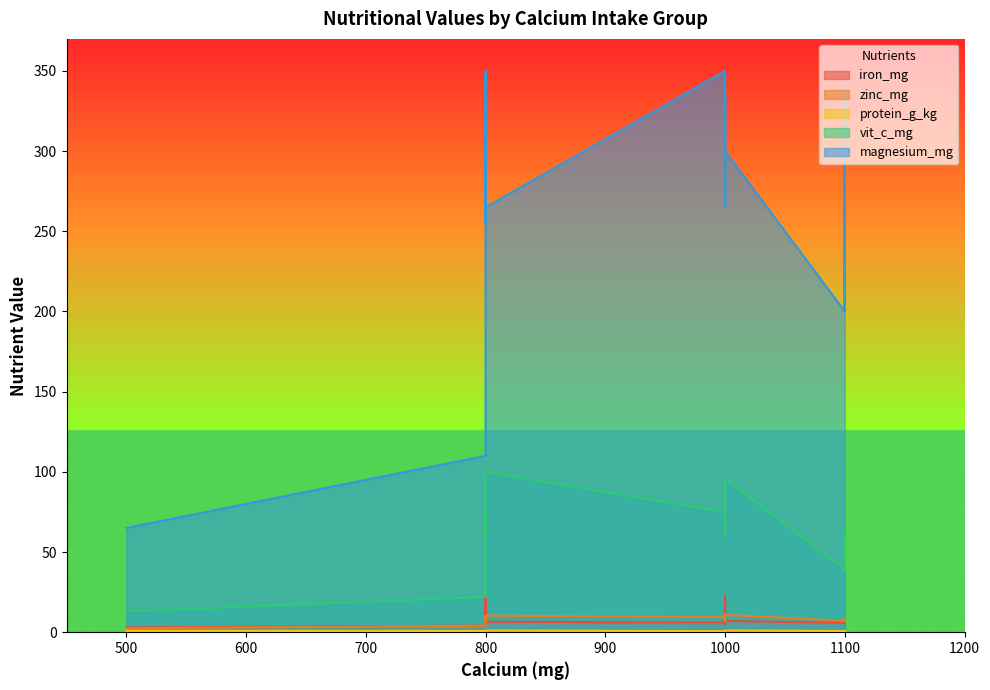

What is the value of the magnesium_mg point at the 18th from the left?

350.0